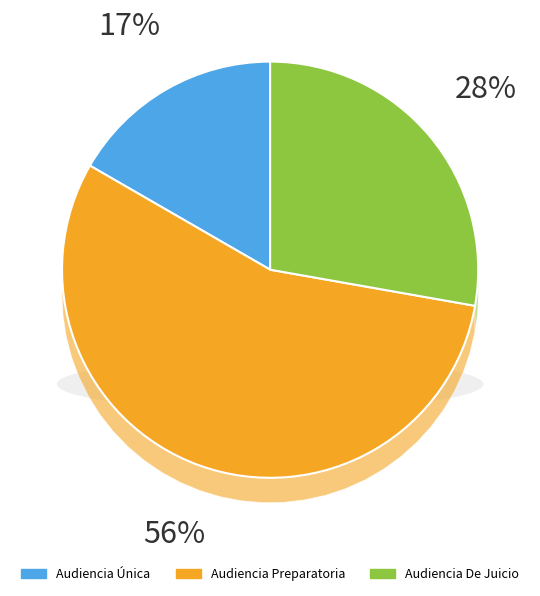

Is it true that Audiencia Única is 2% of the pie?

False